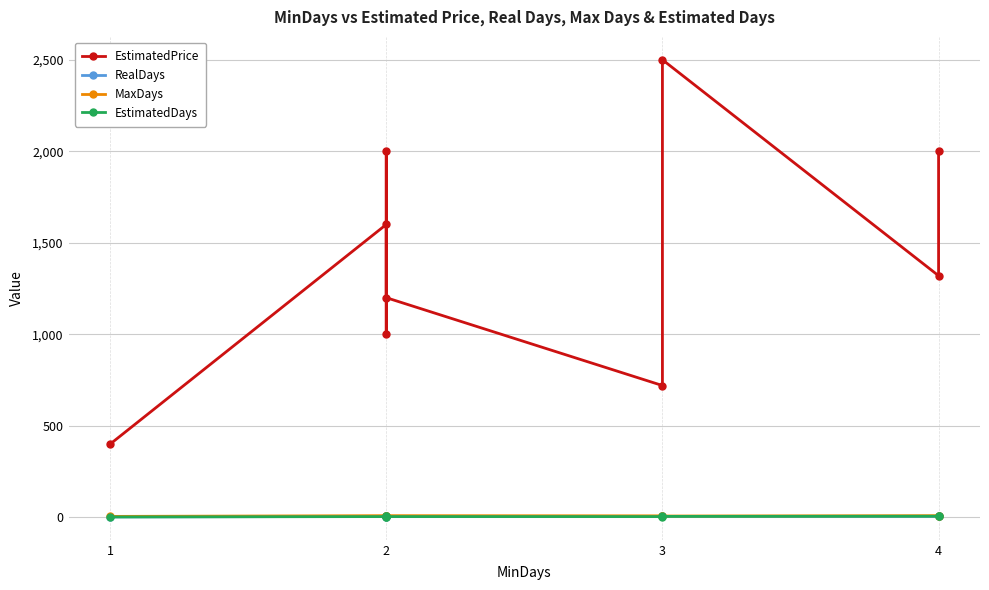

The RealDays series shows 5 at 2. True or false?

True